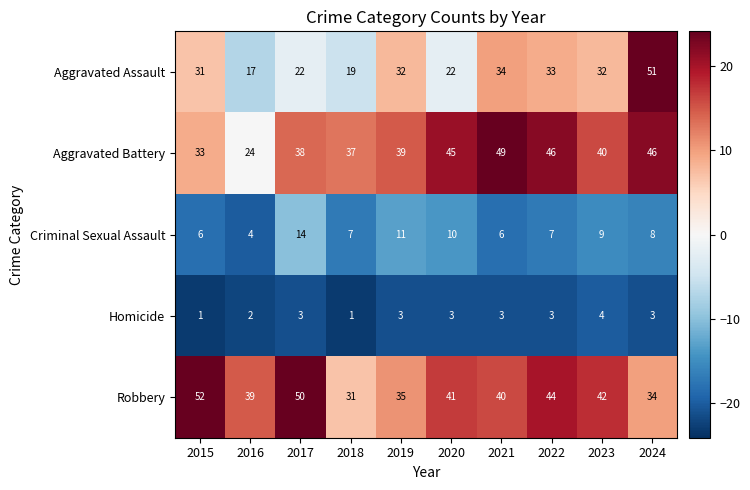

Which series changed the most between 2019 and 2023?

Robbery